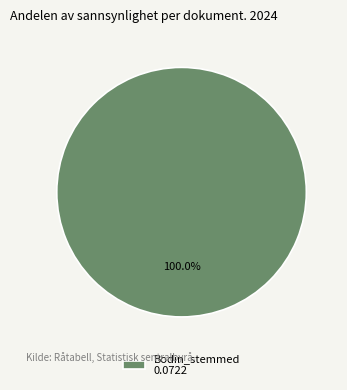

How many slices are in this pie chart?

1